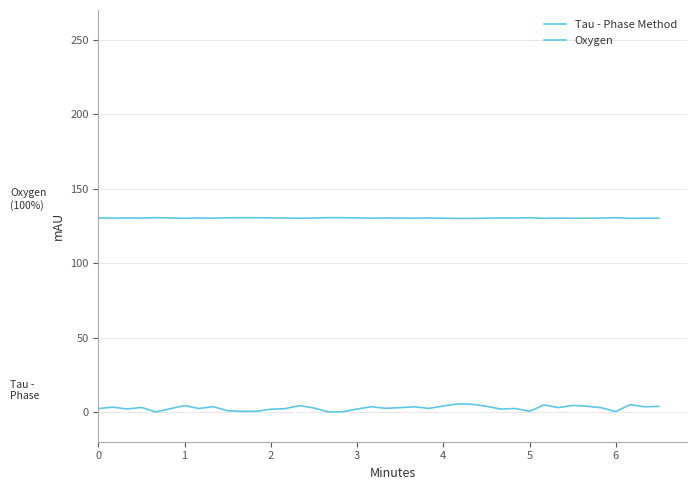

How many lines are shown in the chart?

2